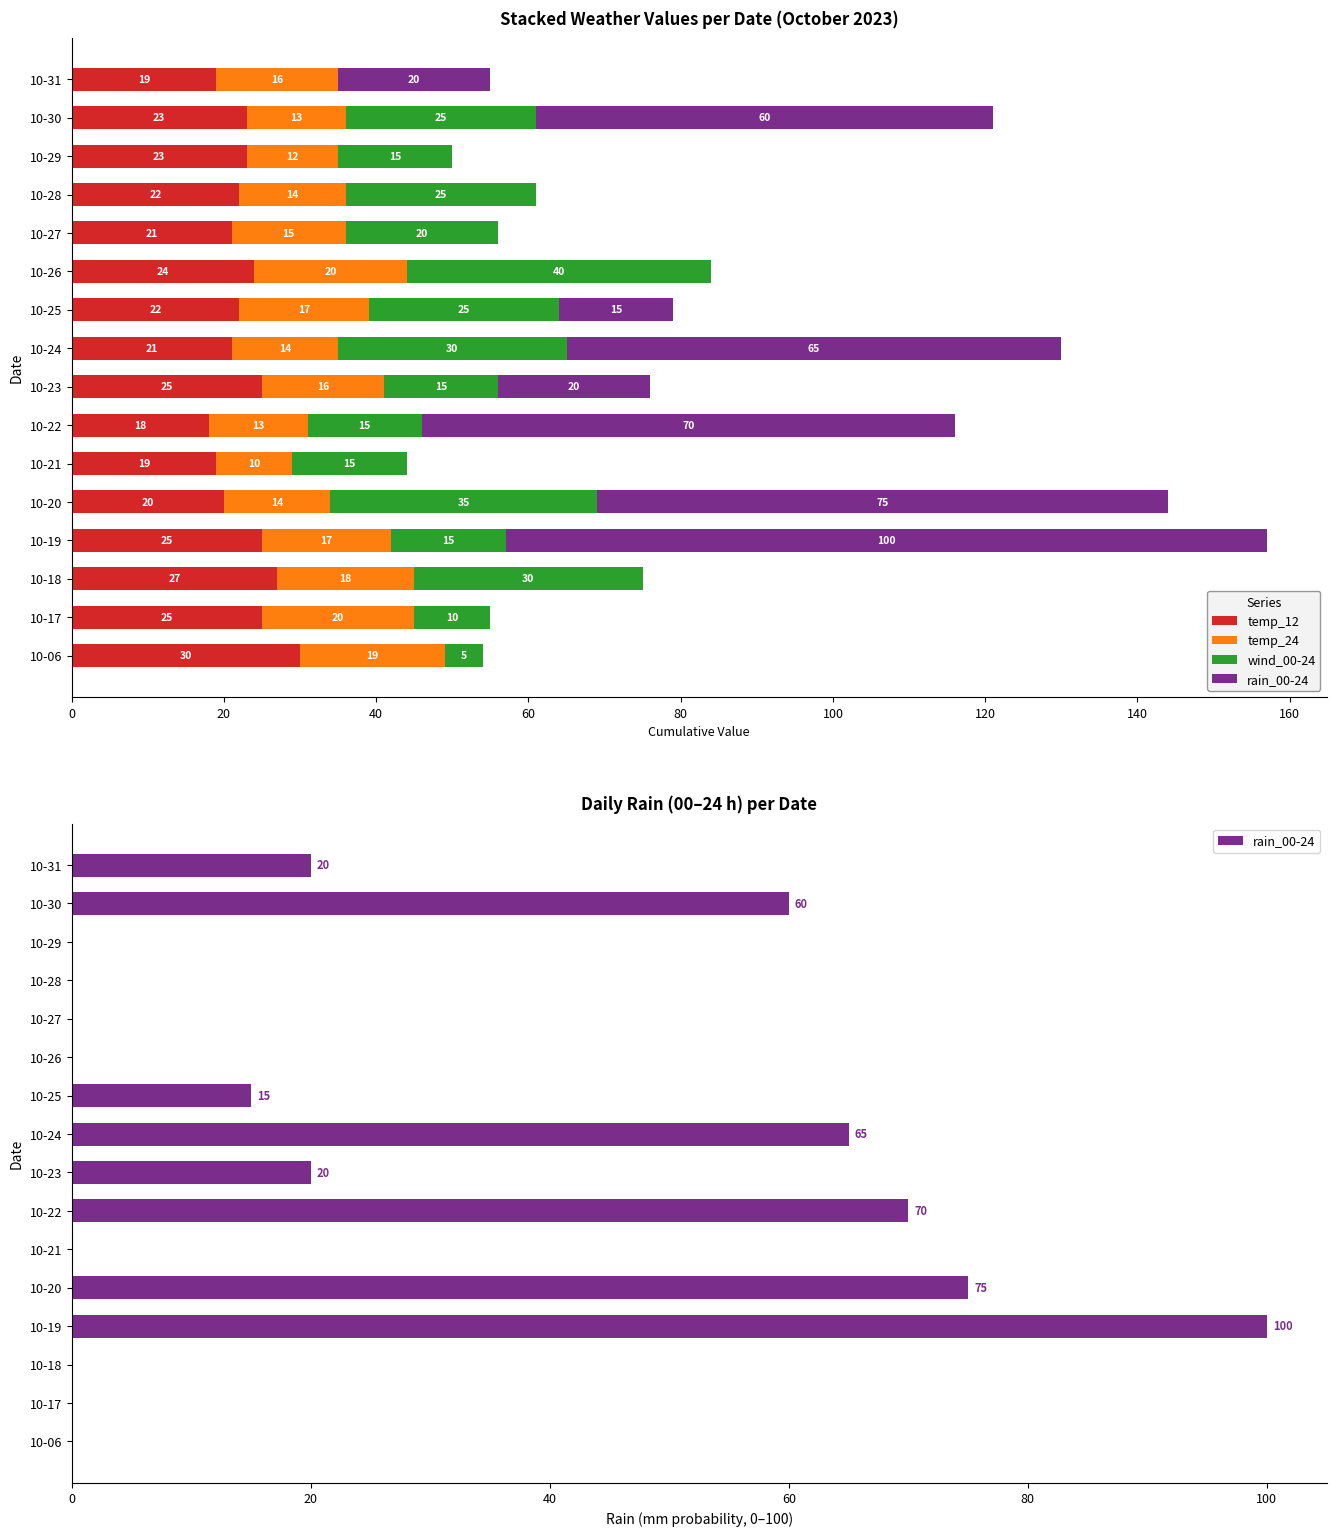

At 10-20, list the series in order from largest to smallest.

rain_00-24, wind_00-24, temp_12, temp_24